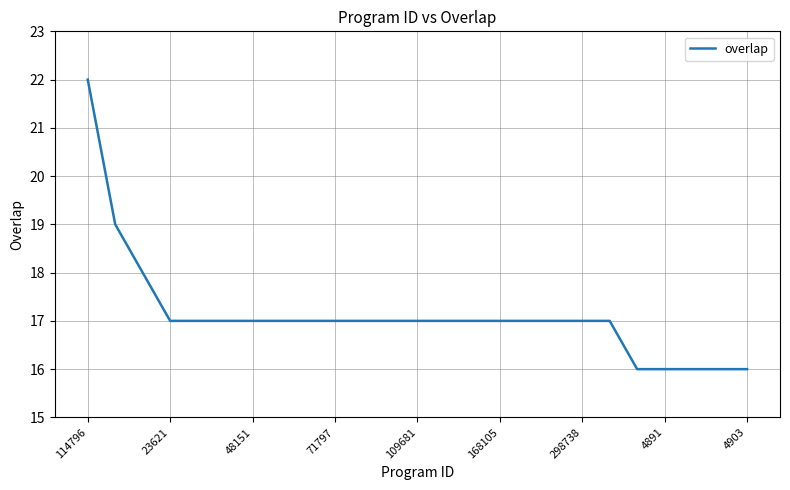

What is the smallest value displayed?

16